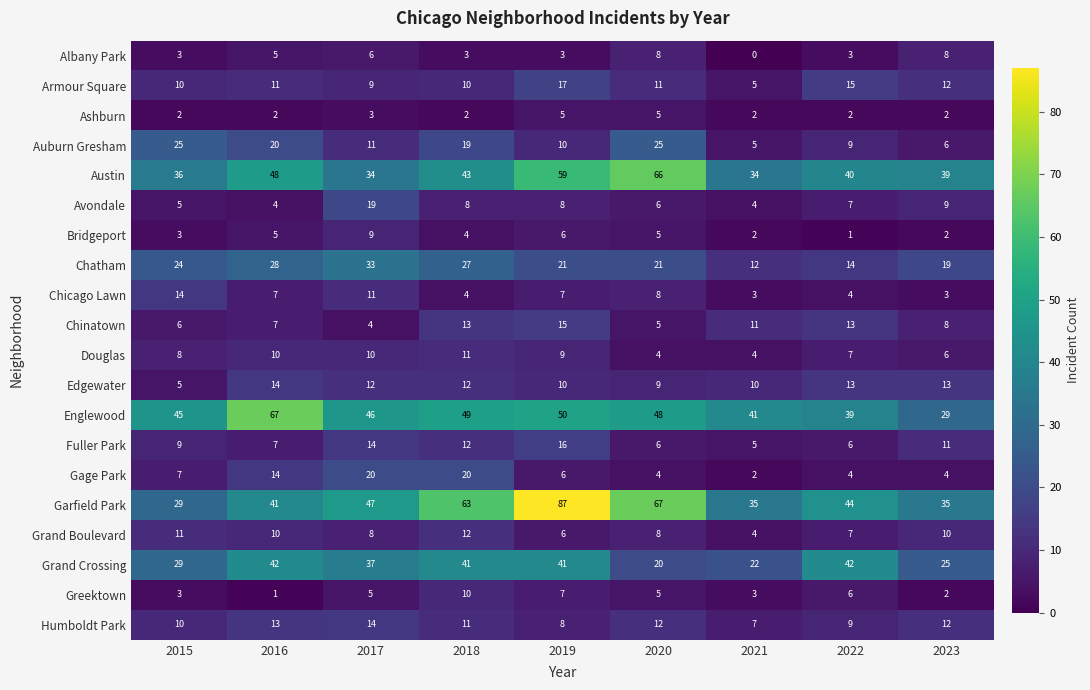

What is the sum of all Humboldt Park values?

96